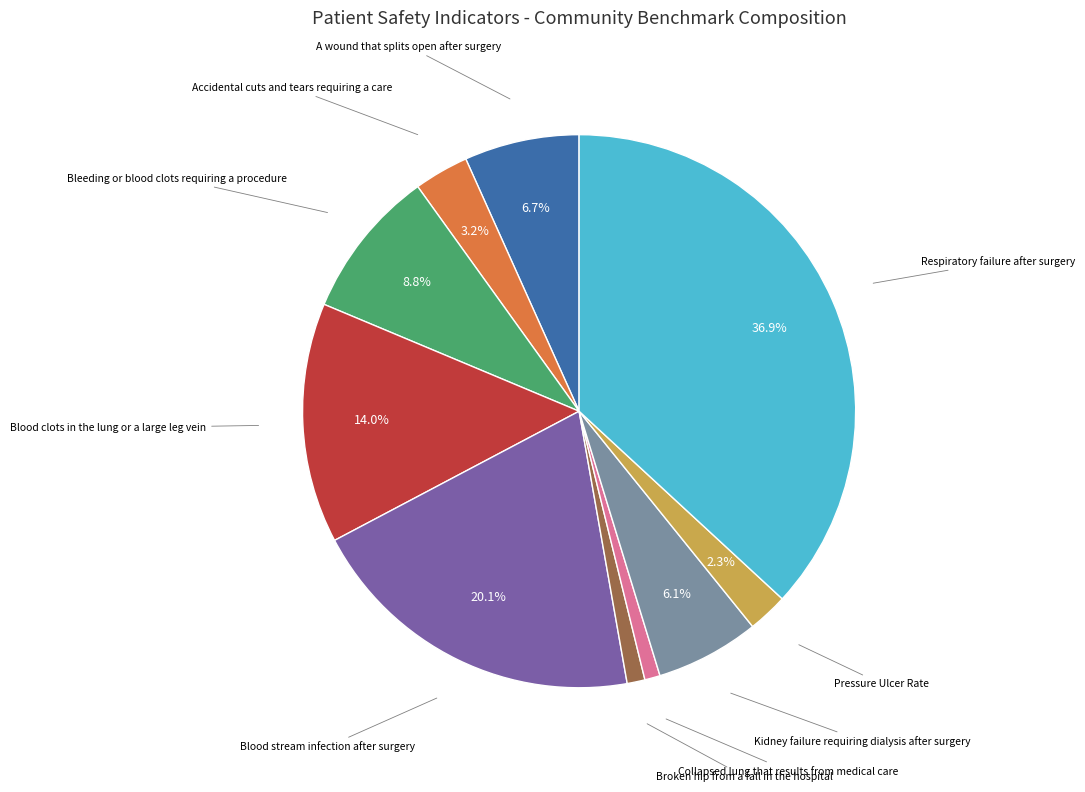

Which slice is the largest?

Respiratory failure after surgery